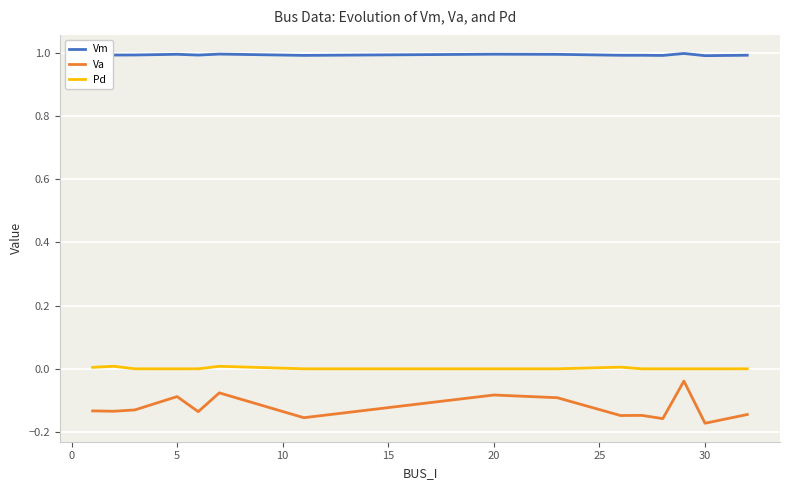

Which series has the widest spread of values?

Va